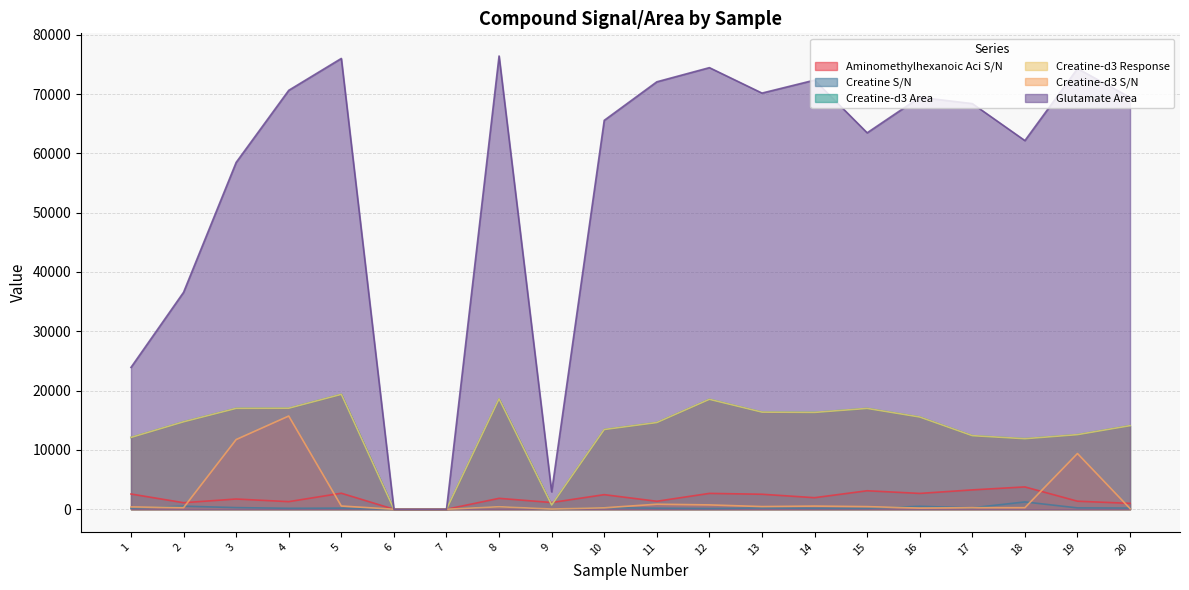

Between 10 and 13, which series saw the biggest shift?

Glutamate Area